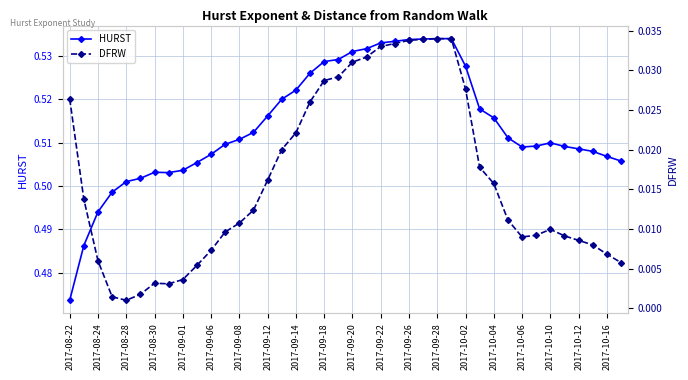

At which label does HURST reach its minimum?

2017-08-22